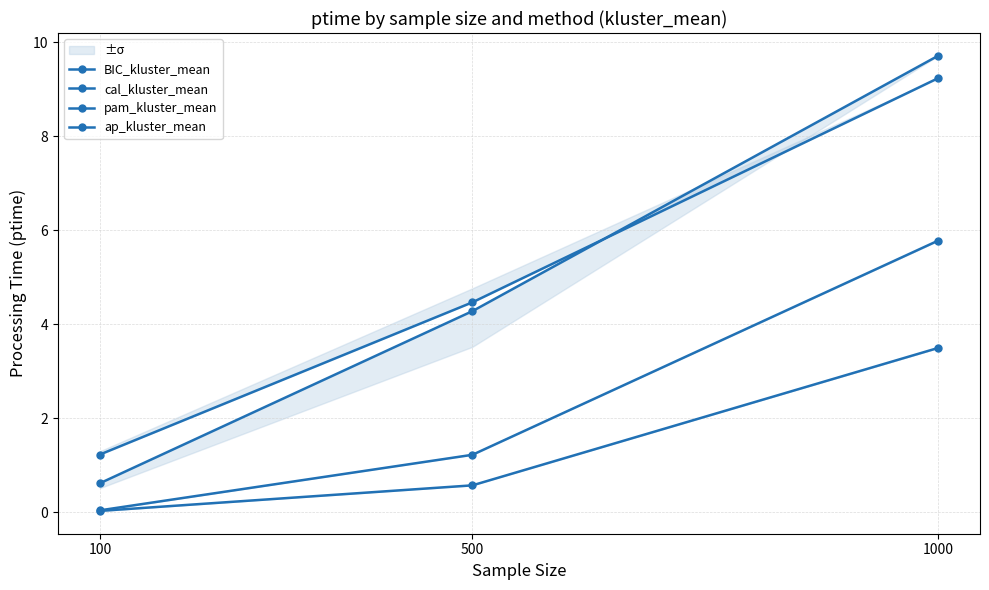

Rank the categories by ap_kluster_mean value from highest to lowest.

1000, 500, 100